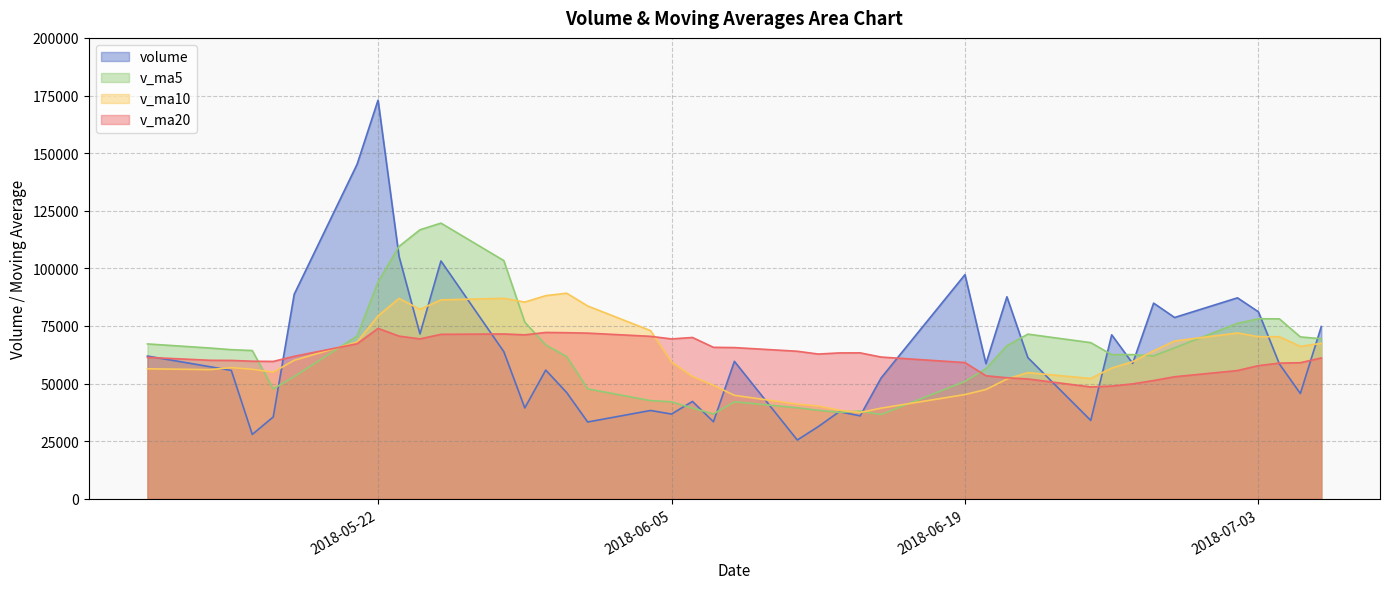

What is the difference between the v_ma20 values at 2018-05-18 and 2018-06-28?

10492.3